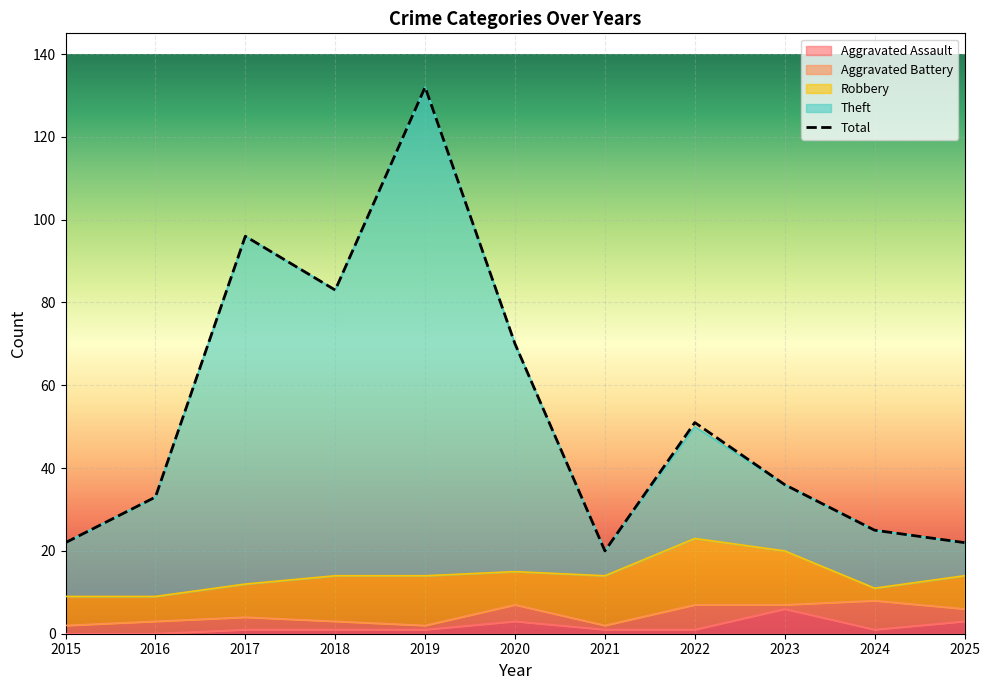

What is the difference between the Total values at 2019 and 2016?

99